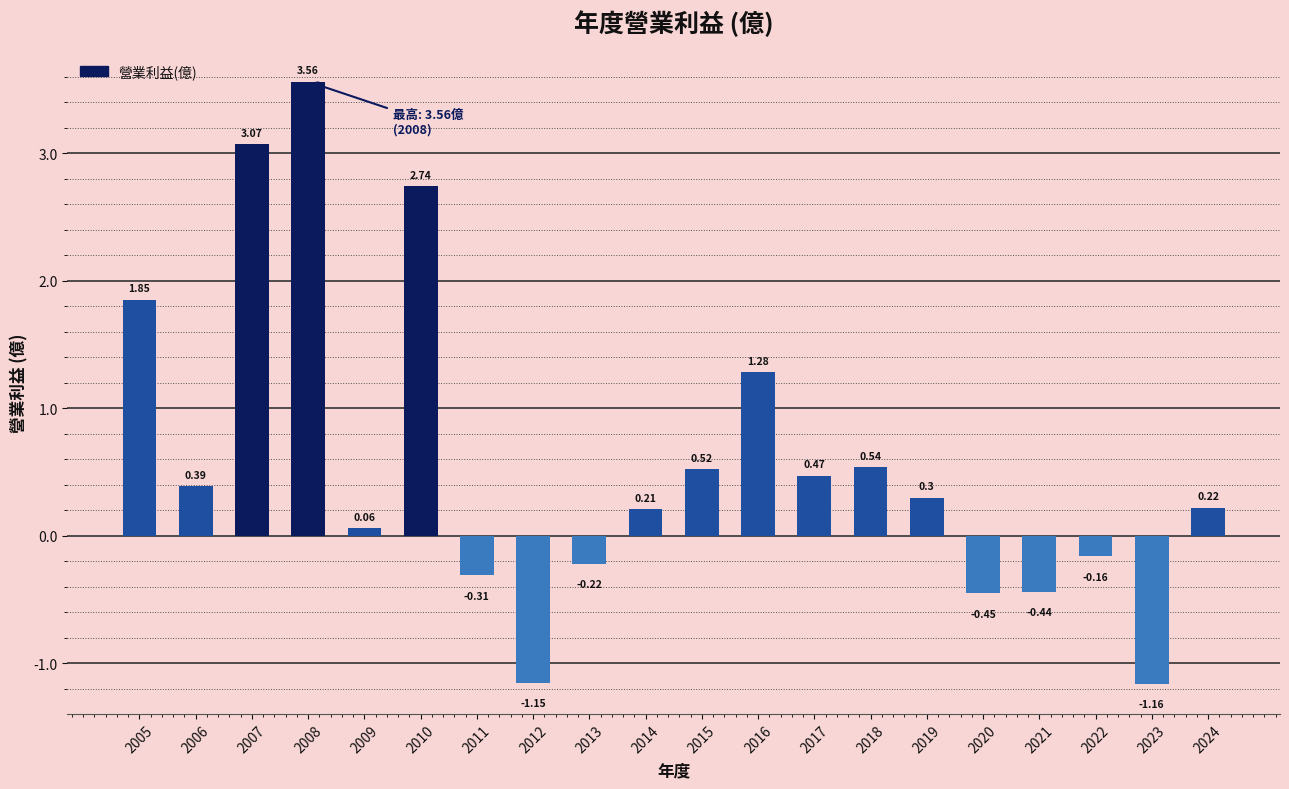

List the labels in order of value, smallest first.

2023, 2012, 2020, 2021, 2011, 2013, 2022, 2009, 2014, 2024, 2019, 2006, 2017, 2015, 2018, 2016, 2005, 2010, 2007, 2008